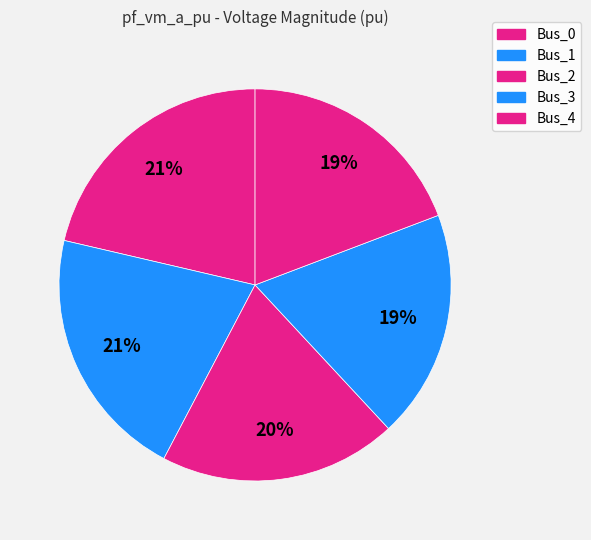

To the nearest percent, what percentage of the pie is Bus_3?

19%